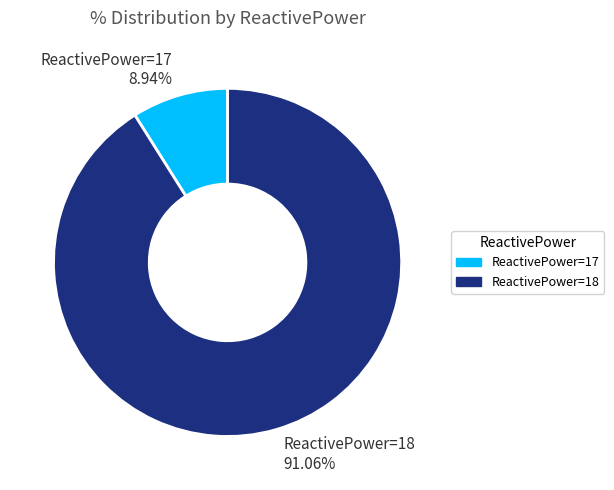

Which slice is the largest?

ReactivePower=18 91.06%